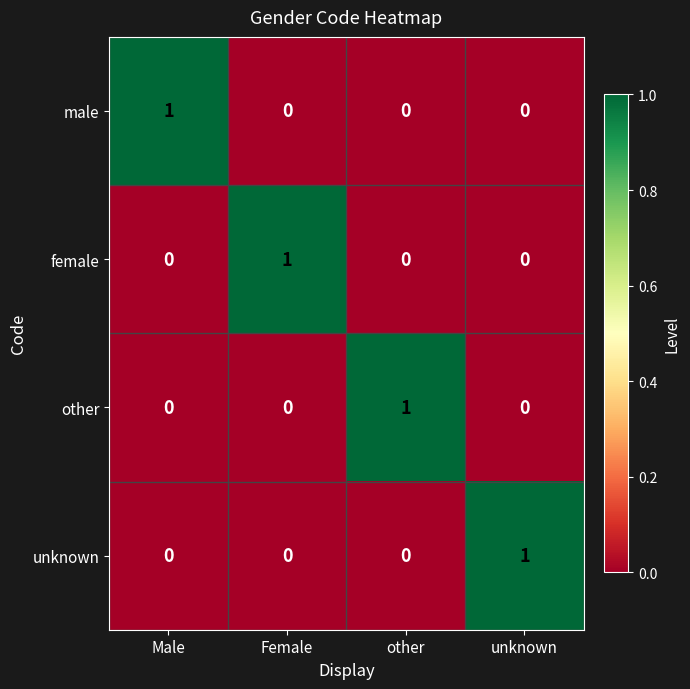

At how many categories does at least one series exceed 0?

4